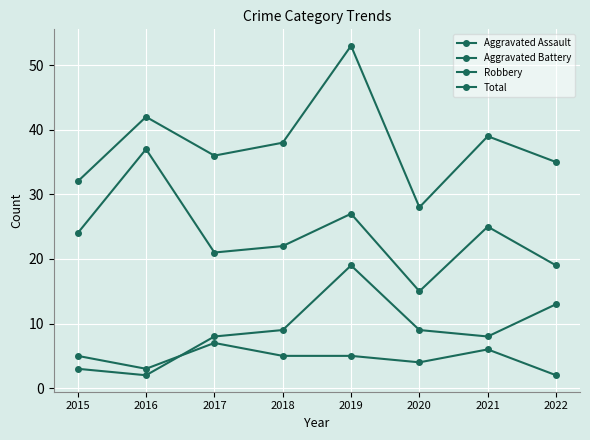

Is the value of Total at 2022 greater than the value of Aggravated Battery at 2018?

Yes